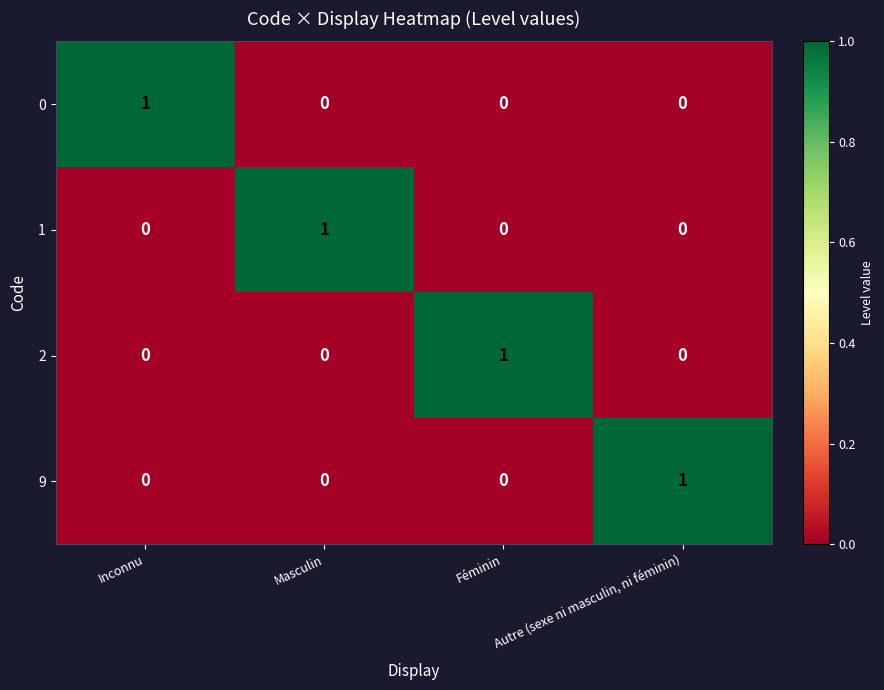

The value of 9 at Inconnu is 0. True or false?

True